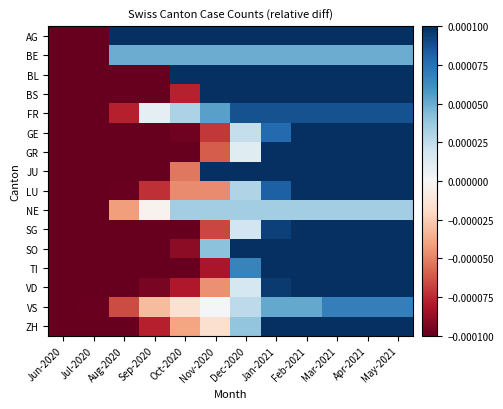

Which label corresponds to the largest value in the chart?

Aug-2020